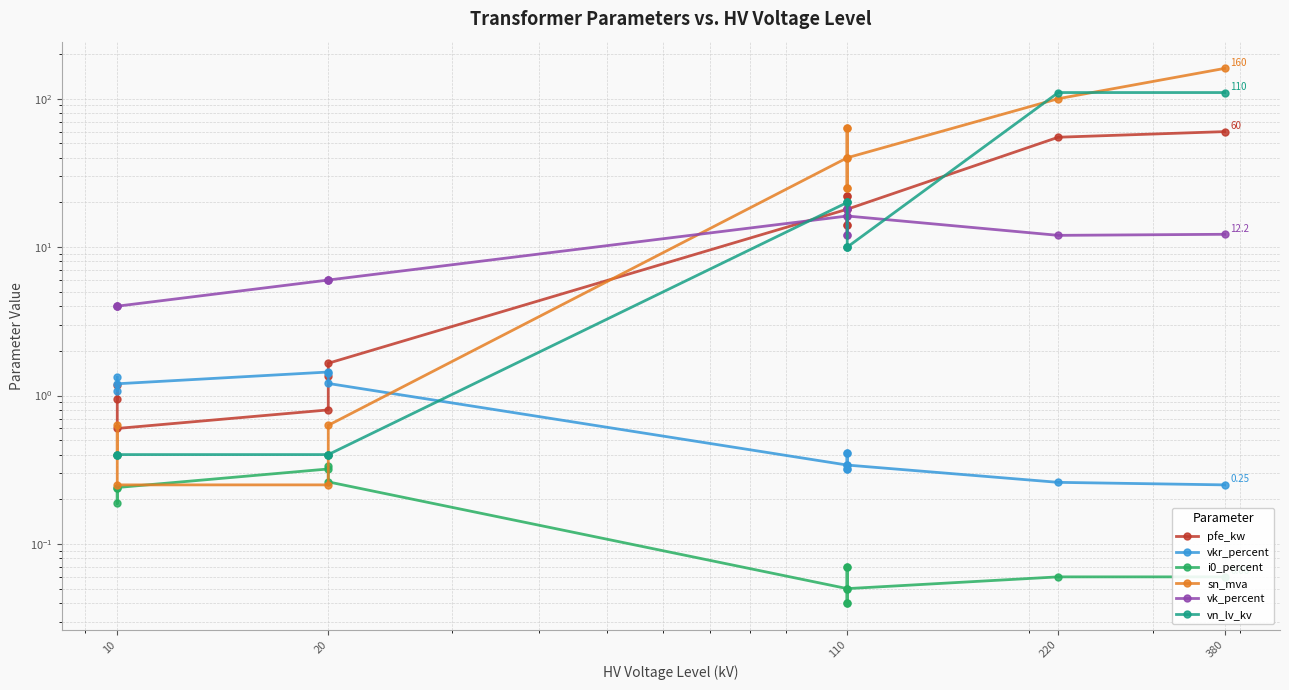

What is the greatest value displayed?

160.0